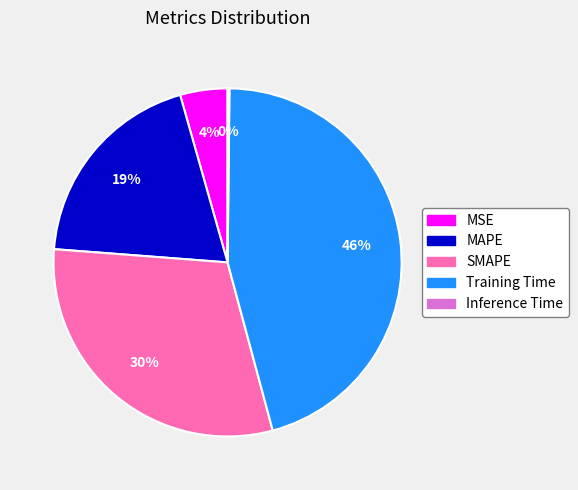

Which slice is the largest?

Training Time